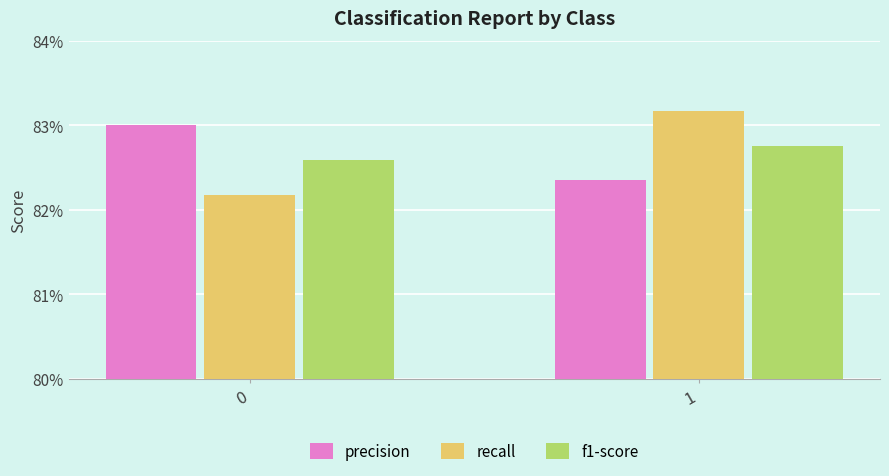

Does the chart contain stacked bars?

No